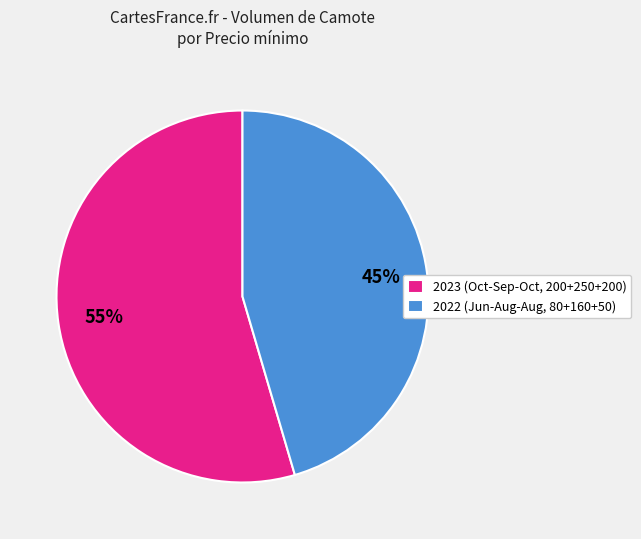

Is it true that 2022 (Jun-Aug-Aug, 80+160+50) is 37% of the pie?

False